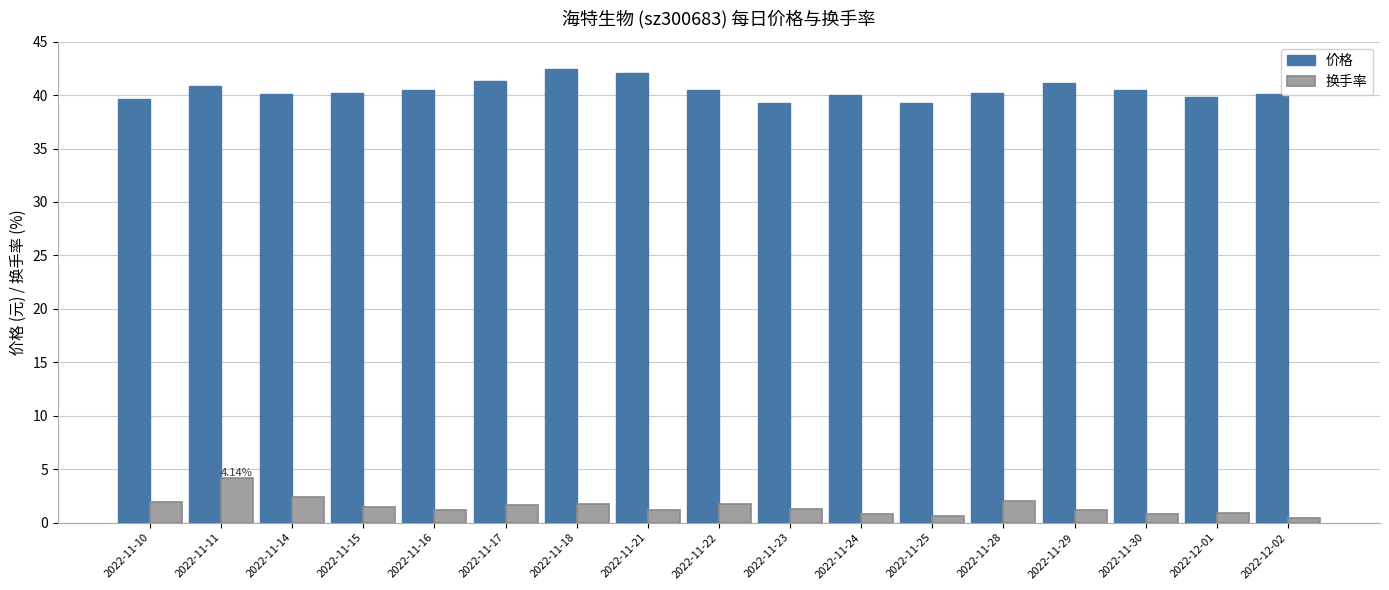

Is the value of 换手率 at 2022-11-14 greater than the value of 价格 at 2022-11-16?

No